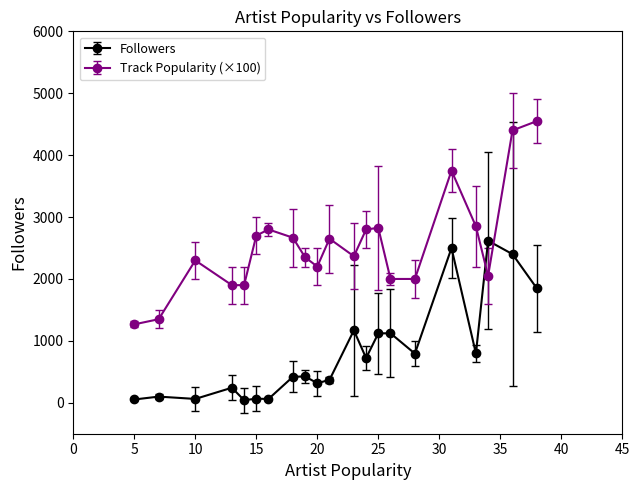

Which series has the widest spread of values?

Track Popularity (×100)